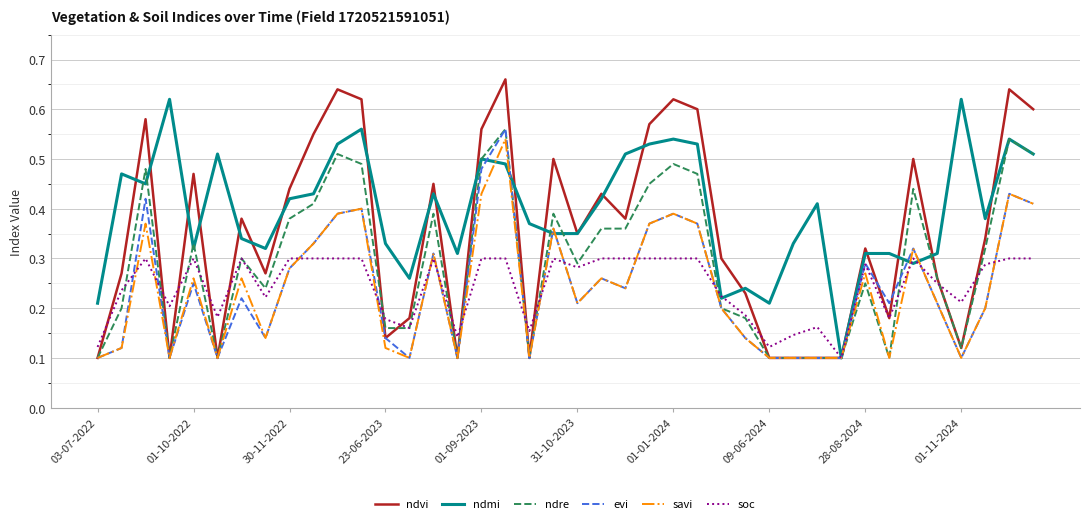

Count the number of categories in the chart.

40